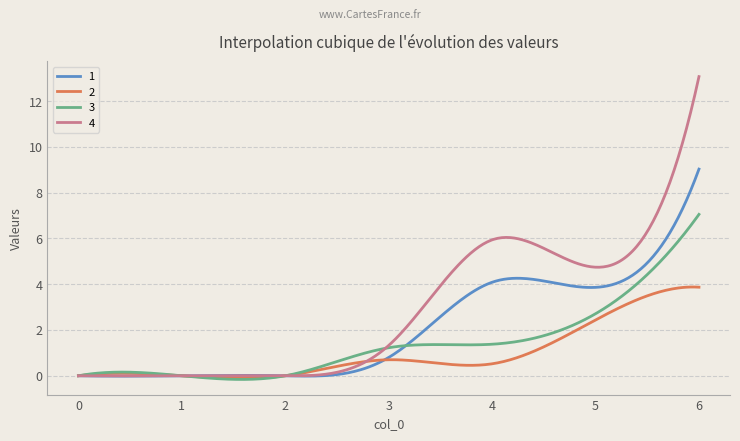

List the series in order of their peak value, highest first.

4, 1, 3, 2